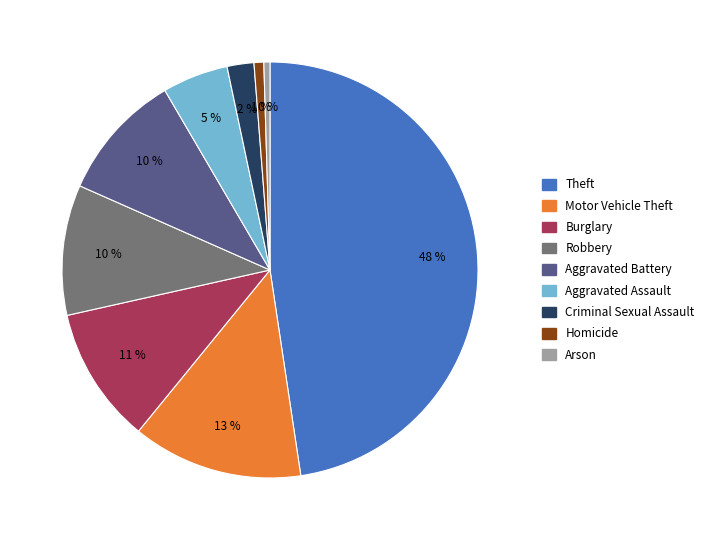

To the nearest percent, what is the combined percentage of Aggravated Battery and Homicide?

11%